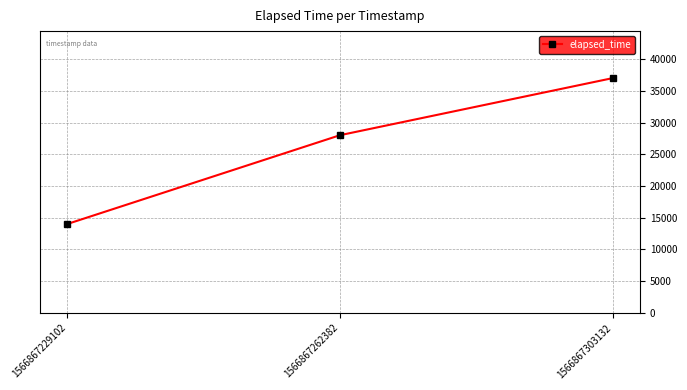

Rank the categories by value from highest to lowest.

1566867303132, 1566867262382, 1566867229102